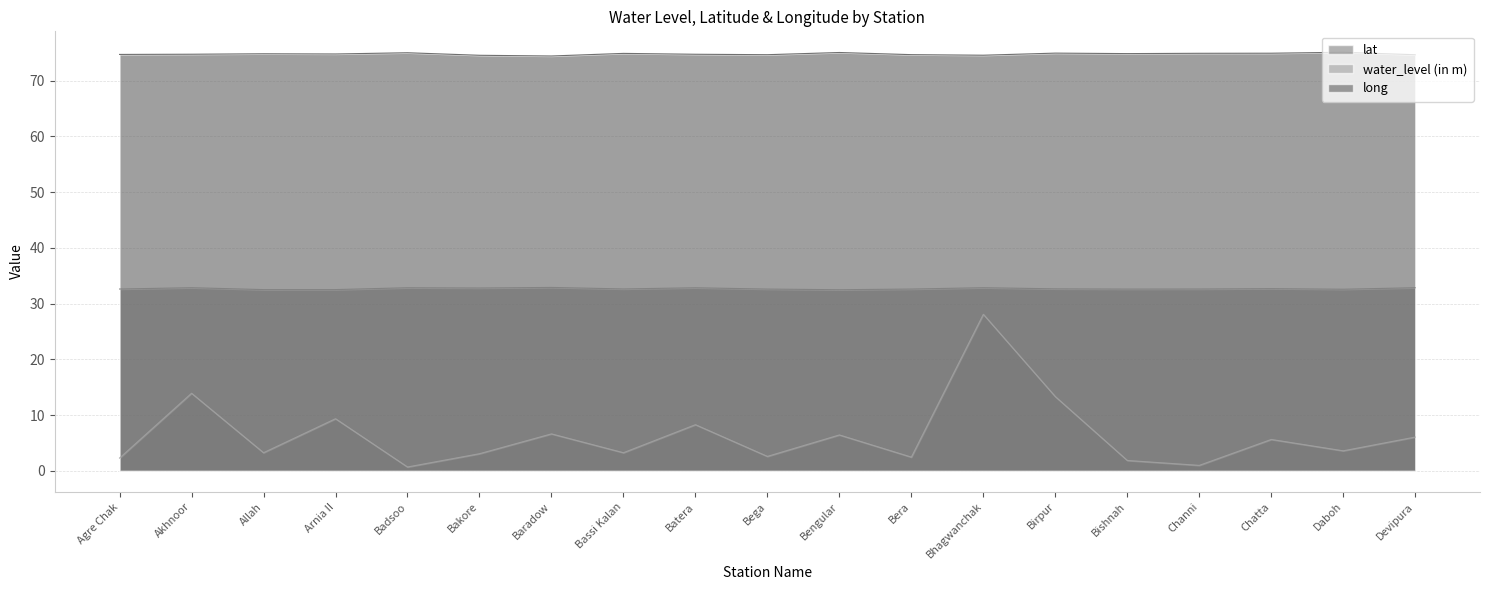

At how many categories does at least one series exceed 54?

19